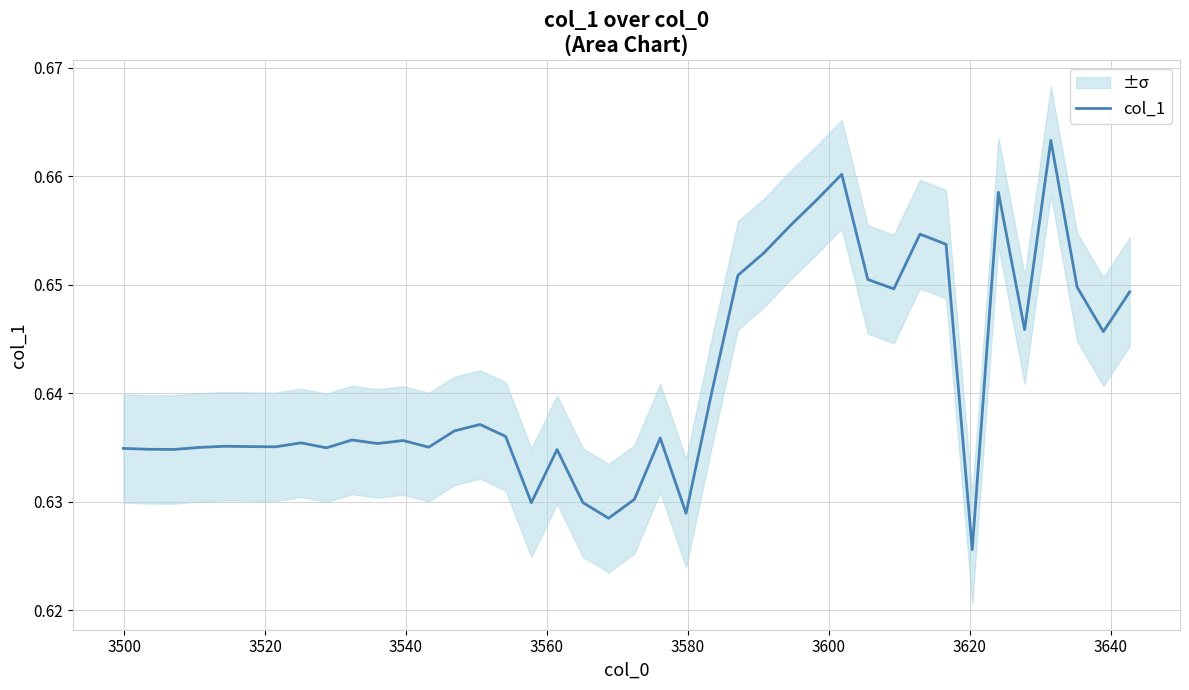

True or false: the data has more than 0 interior local peaks.

True